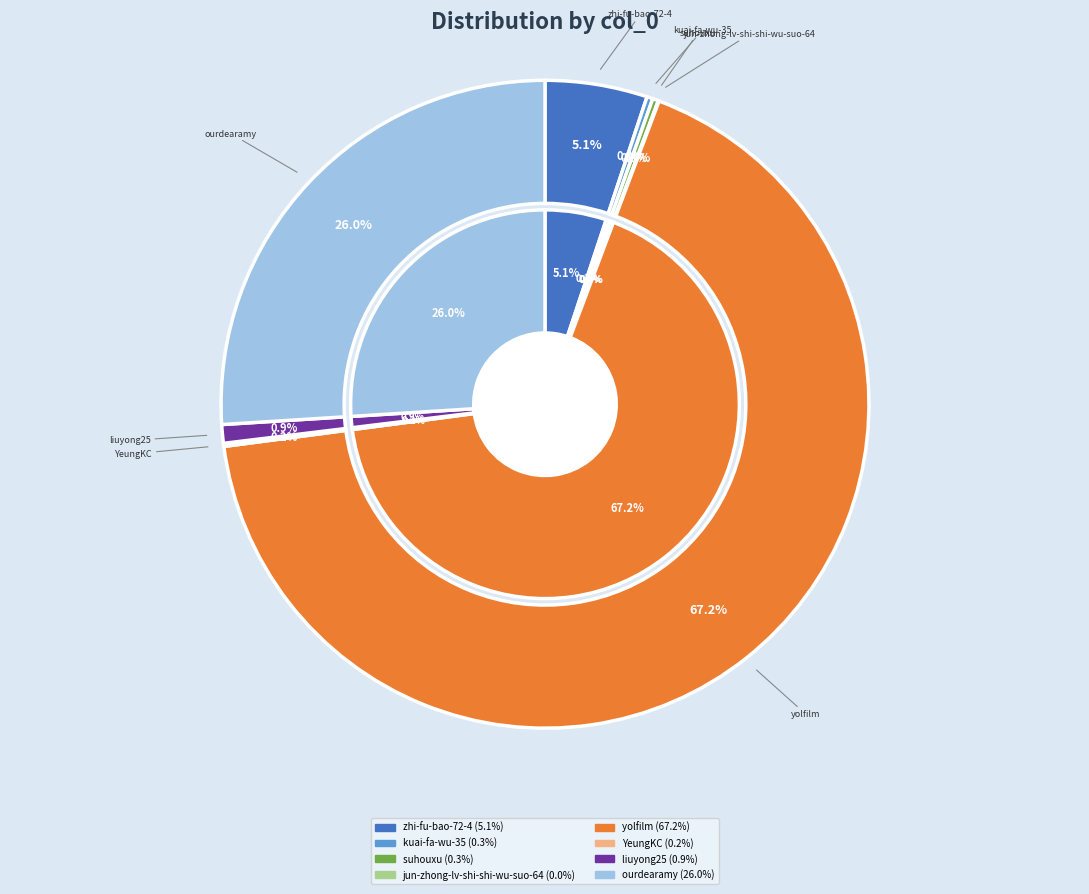

Approximately how many times larger is the value at yolfilm compared to zhi-fu-bao-72-4?

13.2